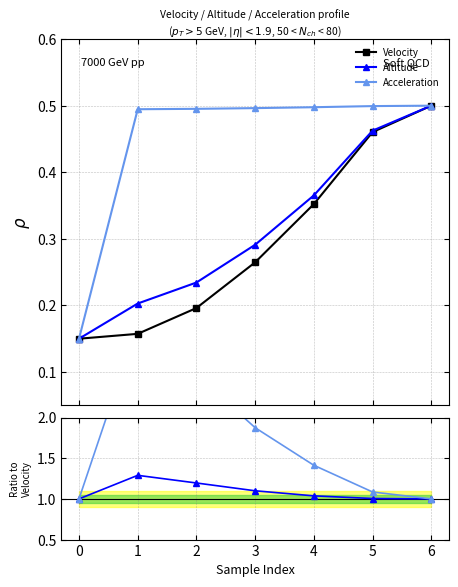

True or false: Altitude has more than 2 points higher than both neighbors.

False